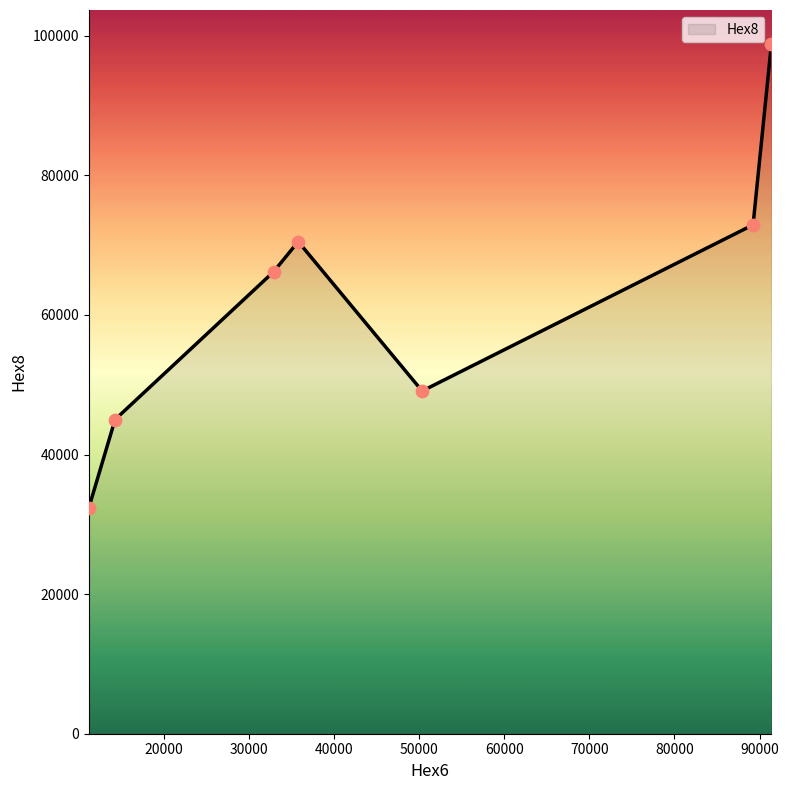

True or false: the data has more than 1 interior local peaks.

False